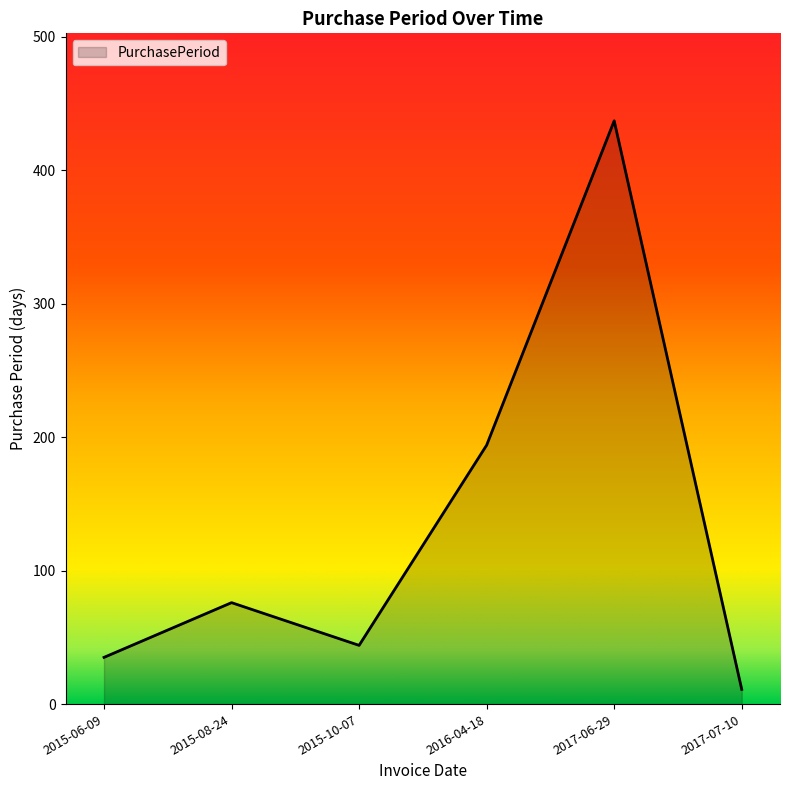

Where is the data nearest to the value 224?

2016-04-18